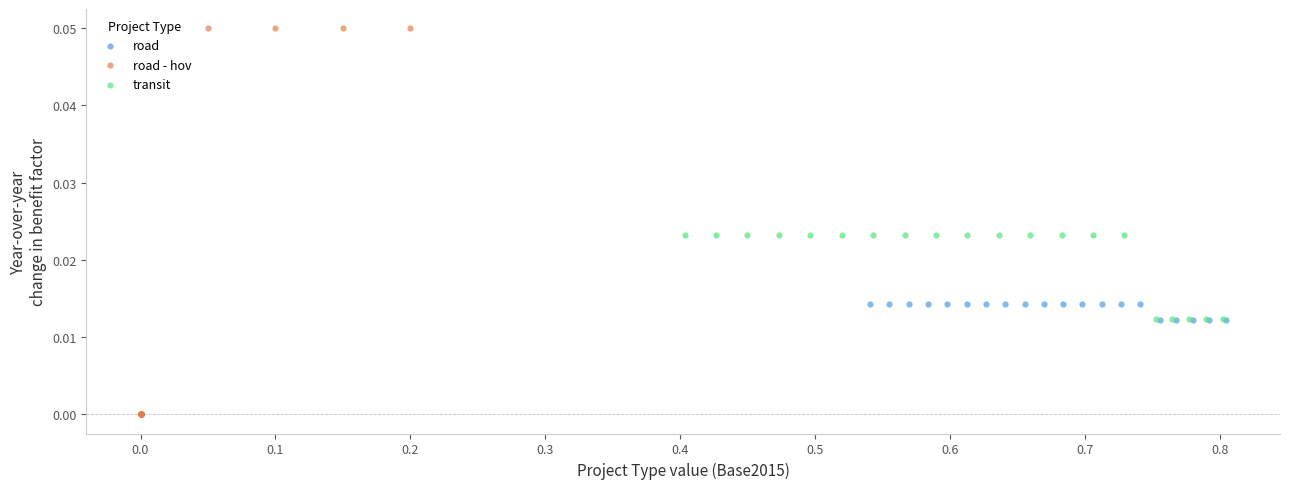

Which series reaches the maximum Y coordinate?

road - hov